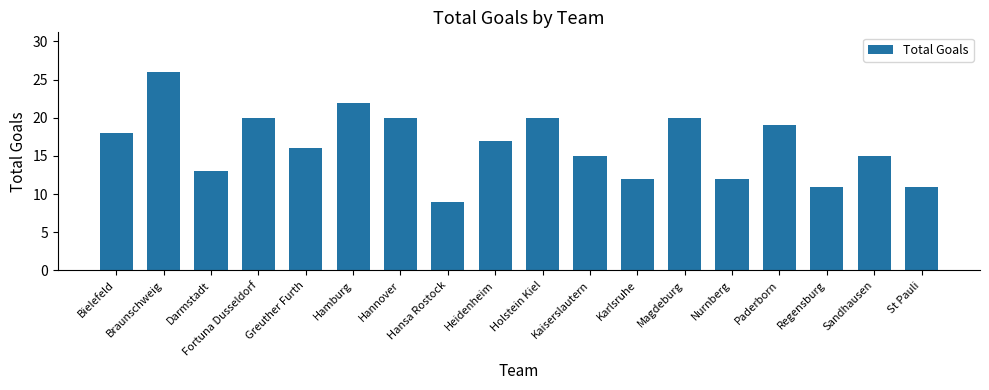

How many data points are less than 17?

9